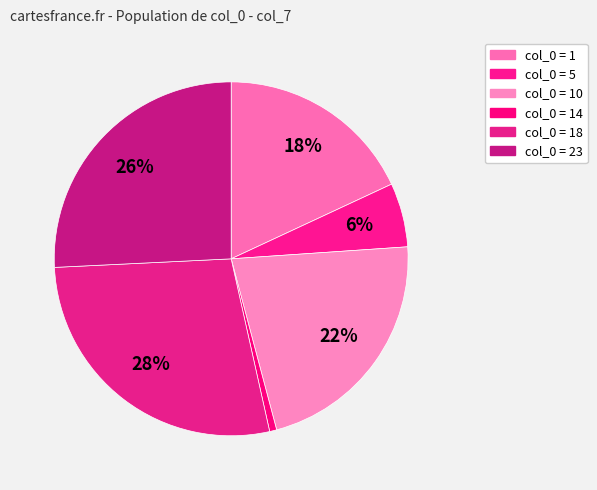

To the nearest percent, what is the average slice percentage?

17%